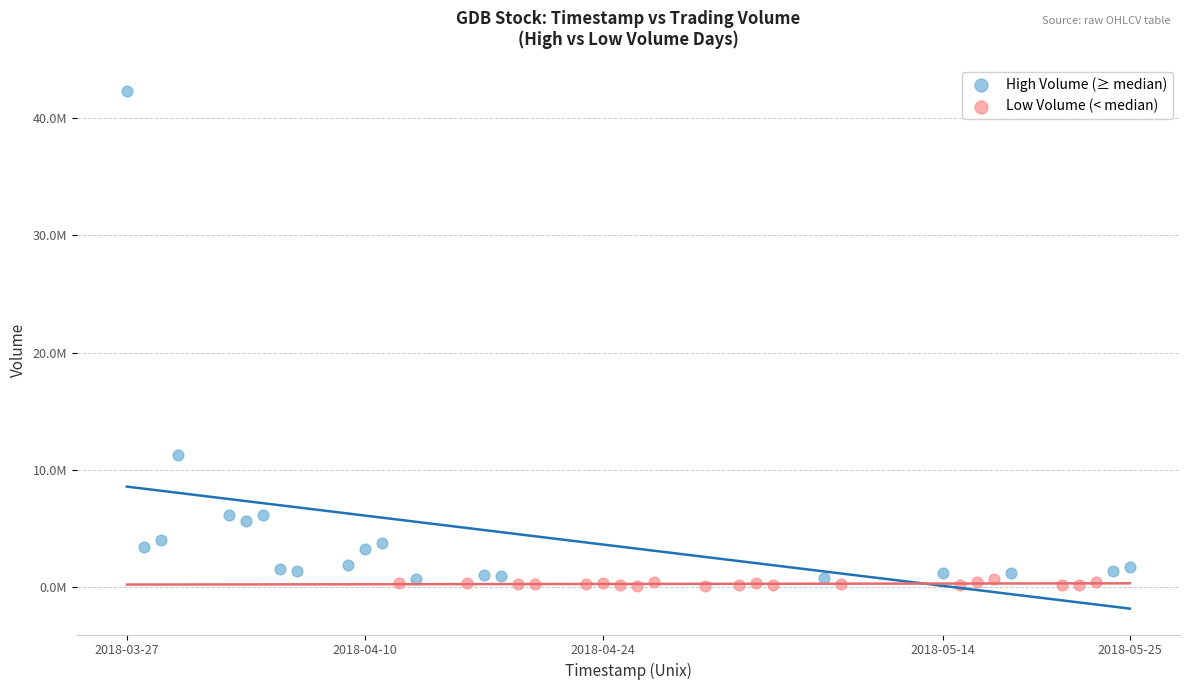

Which series contains the lowest Y value?

Low Volume (< median)